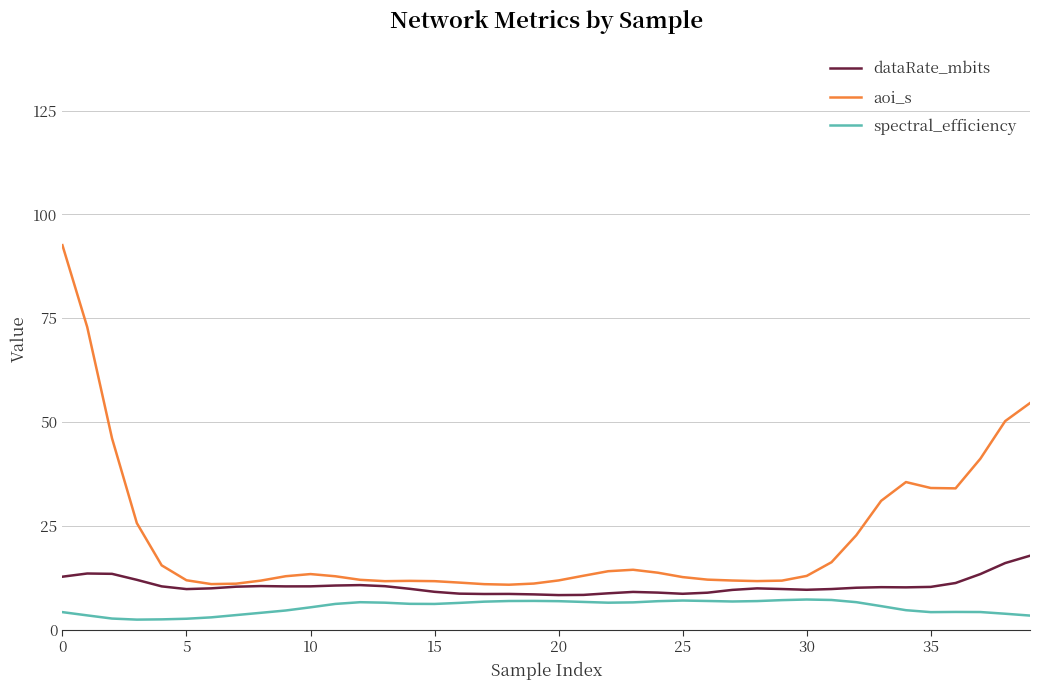

Which series has the widest spread of values?

aoi_s